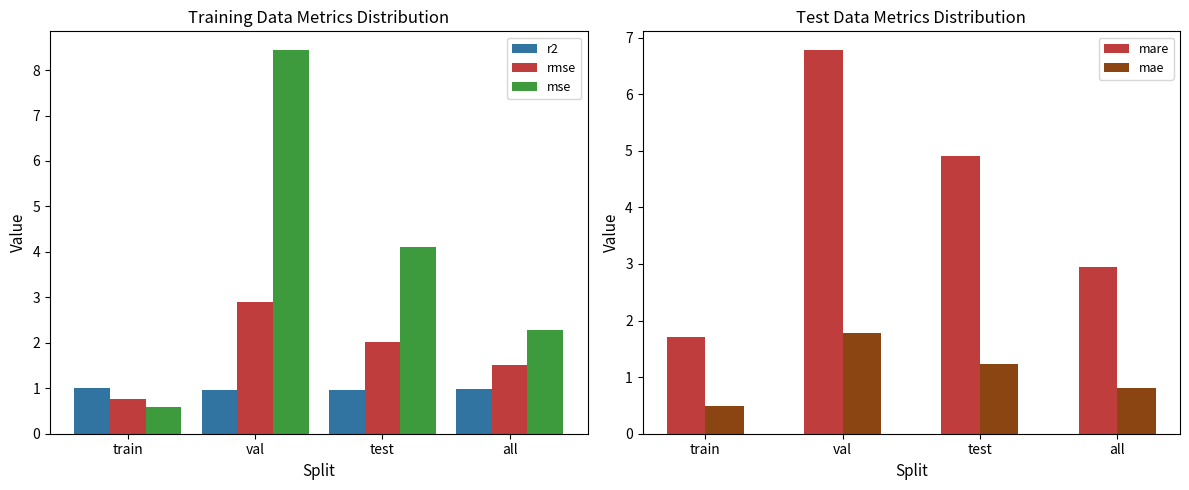

What is the highest value of the rmse series?

2.9